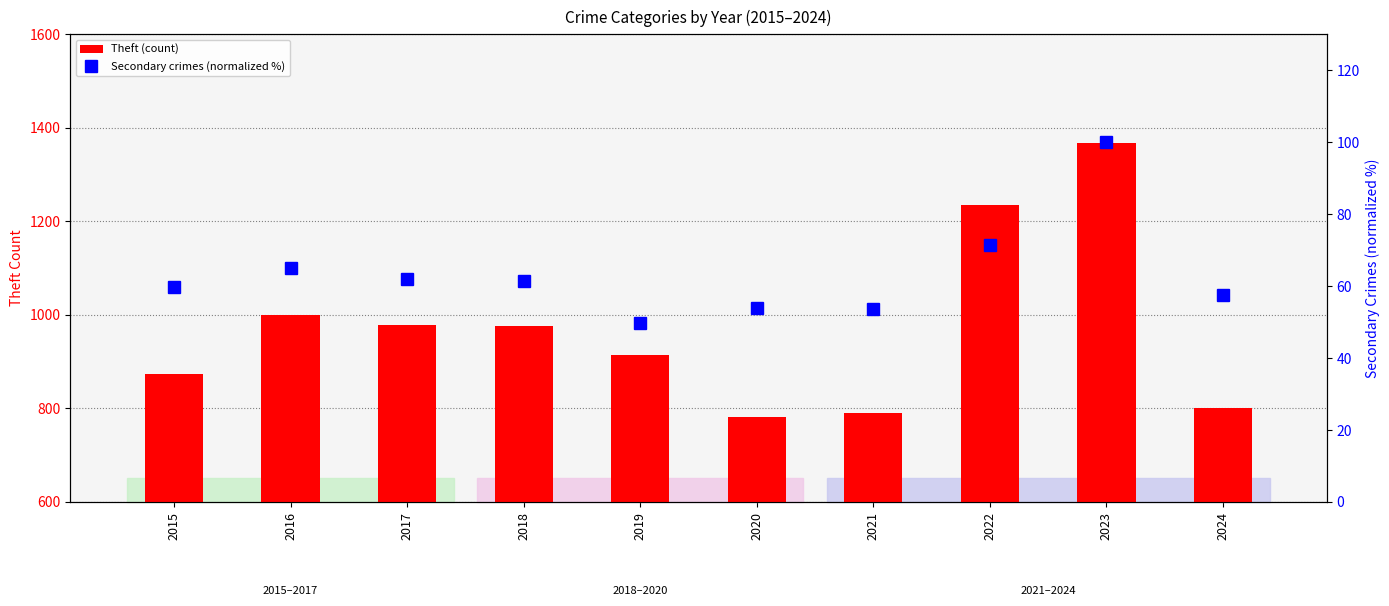

Which category has the highest value across all series?

2023